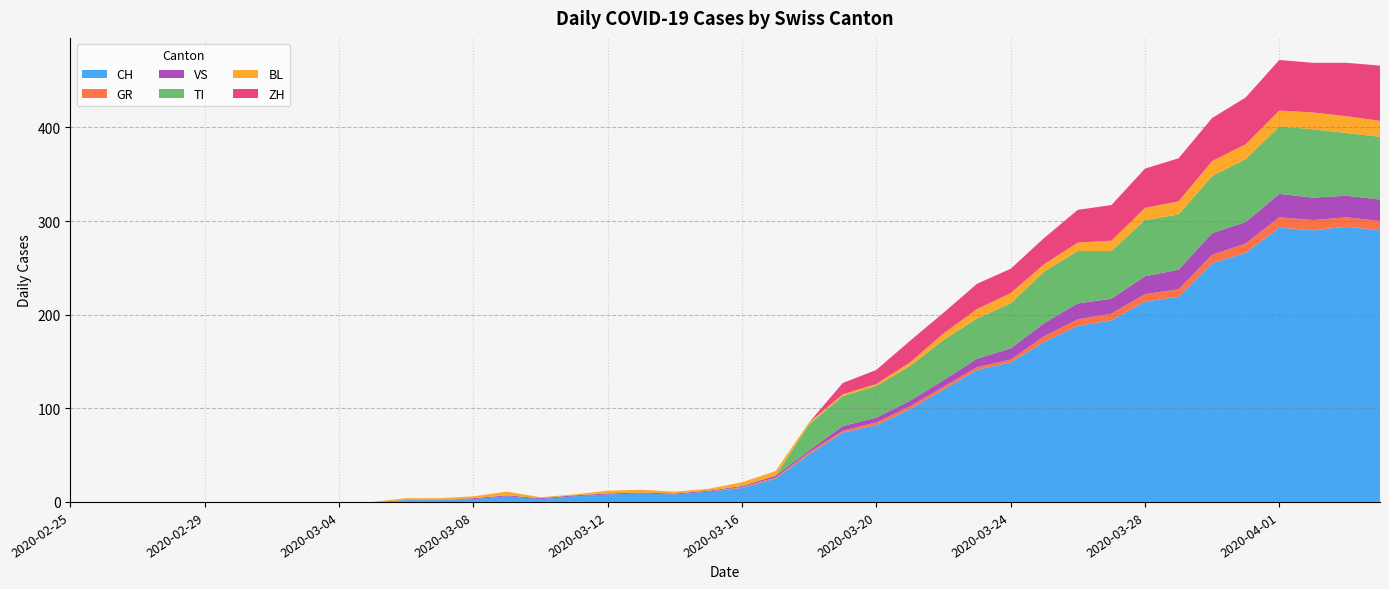

Reading right to left, extract all data points from this chart.

CH: 2020-04-04=290	2020-04-03=294	2020-04-02=290	2020-04-01=293	2020-03-31=266	2020-03-30=255	2020-03-29=219	2020-03-28=214	2020-03-27=194	2020-03-26=188	2020-03-25=171	2020-03-24=149	2020-03-23=141	2020-03-22=120	2020-03-21=99	2020-03-20=82	2020-03-19=74	2020-03-18=51	2020-03-17=25	2020-03-16=15	2020-03-15=11	2020-03-14=8	2020-03-13=9	2020-03-12=8	2020-03-11=6	2020-03-10=3	2020-03-09=6	2020-03-08=3	2020-03-07=2	2020-03-06=2	2020-03-05=0	2020-03-04=0	2020-03-03=0	2020-03-02=0	2020-03-01=0	2020-02-29=0	2020-02-28=0	2020-02-27=0	2020-02-26=0	2020-02-25=0
GR: 2020-04-04=10	2020-04-03=10	2020-04-02=11	2020-04-01=11	2020-03-31=10	2020-03-30=9	2020-03-29=8	2020-03-28=8	2020-03-27=7	2020-03-26=7	2020-03-25=6	2020-03-24=3	2020-03-23=3	2020-03-22=3	2020-03-21=3	2020-03-20=3	2020-03-19=2	2020-03-18=2	2020-03-17=1	2020-03-16=1	2020-03-15=0	2020-03-14=0	2020-03-13=0	2020-03-12=0	2020-03-11=0	2020-03-10=0	2020-03-09=0	2020-03-08=0	2020-03-07=0	2020-03-06=0	2020-03-05=0	2020-03-04=0	2020-03-03=0	2020-03-02=0	2020-03-01=0	2020-02-29=0	2020-02-28=0	2020-02-27=0	2020-02-26=0	2020-02-25=0
VS: 2020-04-04=23	2020-04-03=23	2020-04-02=24	2020-04-01=25	2020-03-31=23	2020-03-30=23	2020-03-29=21	2020-03-28=19	2020-03-27=16	2020-03-26=17	2020-03-25=14	2020-03-24=12	2020-03-23=9	2020-03-22=7	2020-03-21=6	2020-03-20=5	2020-03-19=5	2020-03-18=2	2020-03-17=2	2020-03-16=1	2020-03-15=1	2020-03-14=1	2020-03-13=1	2020-03-12=1	2020-03-11=1	2020-03-10=1	2020-03-09=1	2020-03-08=1	2020-03-07=0	2020-03-06=0	2020-03-05=0	2020-03-04=0	2020-03-03=0	2020-03-02=0	2020-03-01=0	2020-02-29=0	2020-02-28=0	2020-02-27=0	2020-02-26=0	2020-02-25=0
TI: 2020-04-04=67	2020-04-03=67	2020-04-02=73	2020-04-01=72	2020-03-31=67	2020-03-30=61	2020-03-29=59	2020-03-28=60	2020-03-27=51	2020-03-26=56	2020-03-25=55	2020-03-24=48	2020-03-23=43	2020-03-22=43	2020-03-21=37	2020-03-20=34	2020-03-19=32	2020-03-18=28	2020-03-17=0	2020-03-16=0	2020-03-15=0	2020-03-14=0	2020-03-13=0	2020-03-12=0	2020-03-11=0	2020-03-10=0	2020-03-09=0	2020-03-08=0	2020-03-07=0	2020-03-06=0	2020-03-05=0	2020-03-04=0	2020-03-03=0	2020-03-02=0	2020-03-01=0	2020-02-29=0	2020-02-28=0	2020-02-27=0	2020-02-26=0	2020-02-25=0
BL: 2020-04-04=17	2020-04-03=18	2020-04-02=18	2020-04-01=17	2020-03-31=16	2020-03-30=16	2020-03-29=14	2020-03-28=13	2020-03-27=11	2020-03-26=9	2020-03-25=8	2020-03-24=11	2020-03-23=10	2020-03-22=7	2020-03-21=4	2020-03-20=2	2020-03-19=2	2020-03-18=2	2020-03-17=5	2020-03-16=4	2020-03-15=2	2020-03-14=2	2020-03-13=3	2020-03-12=3	2020-03-11=1	2020-03-10=1	2020-03-09=4	2020-03-08=2	2020-03-07=2	2020-03-06=2	2020-03-05=0	2020-03-04=0	2020-03-03=0	2020-03-02=0	2020-03-01=0	2020-02-29=0	2020-02-28=0	2020-02-27=0	2020-02-26=0	2020-02-25=0
ZH: 2020-04-04=59	2020-04-03=57	2020-04-02=53	2020-04-01=54	2020-03-31=50	2020-03-30=46	2020-03-29=46	2020-03-28=42	2020-03-27=38	2020-03-26=35	2020-03-25=28	2020-03-24=26	2020-03-23=27	2020-03-22=22	2020-03-21=23	2020-03-20=15	2020-03-19=12	2020-03-18=0	2020-03-17=0	2020-03-16=0	2020-03-15=0	2020-03-14=0	2020-03-13=0	2020-03-12=0	2020-03-11=0	2020-03-10=0	2020-03-09=0	2020-03-08=0	2020-03-07=0	2020-03-06=0	2020-03-05=0	2020-03-04=0	2020-03-03=0	2020-03-02=0	2020-03-01=0	2020-02-29=0	2020-02-28=0	2020-02-27=0	2020-02-26=0	2020-02-25=0